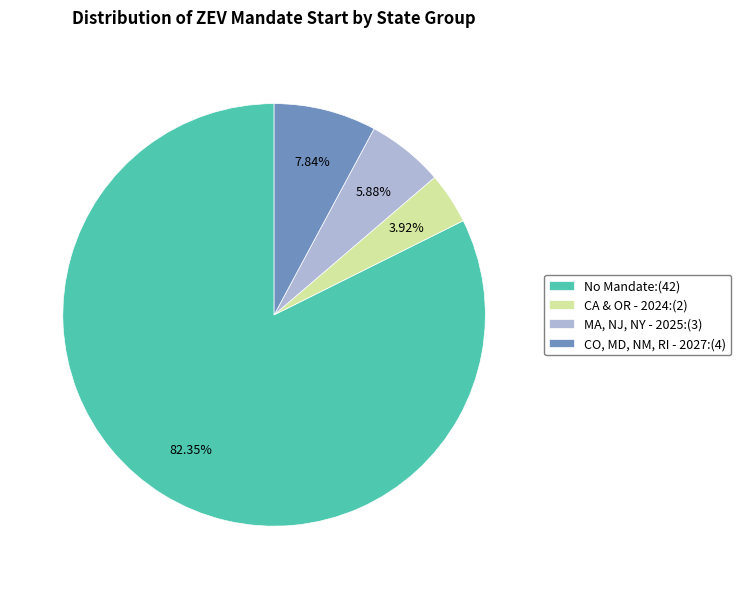

How many segments does this pie chart have?

4